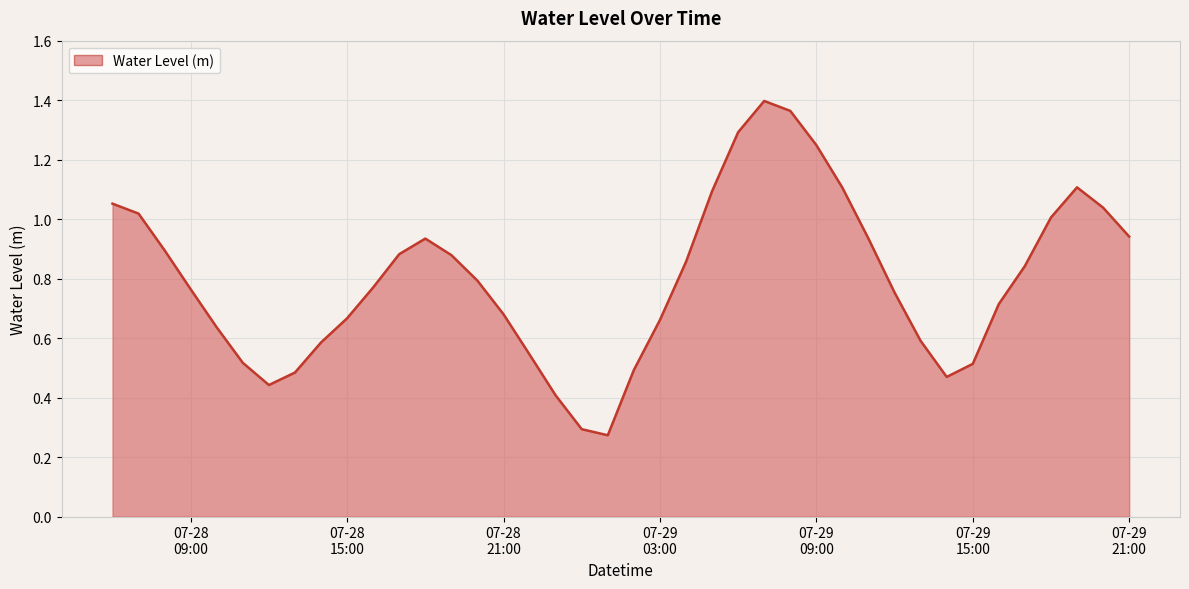

At which label is the value closest to 0?

2023-07-29 01:00:00